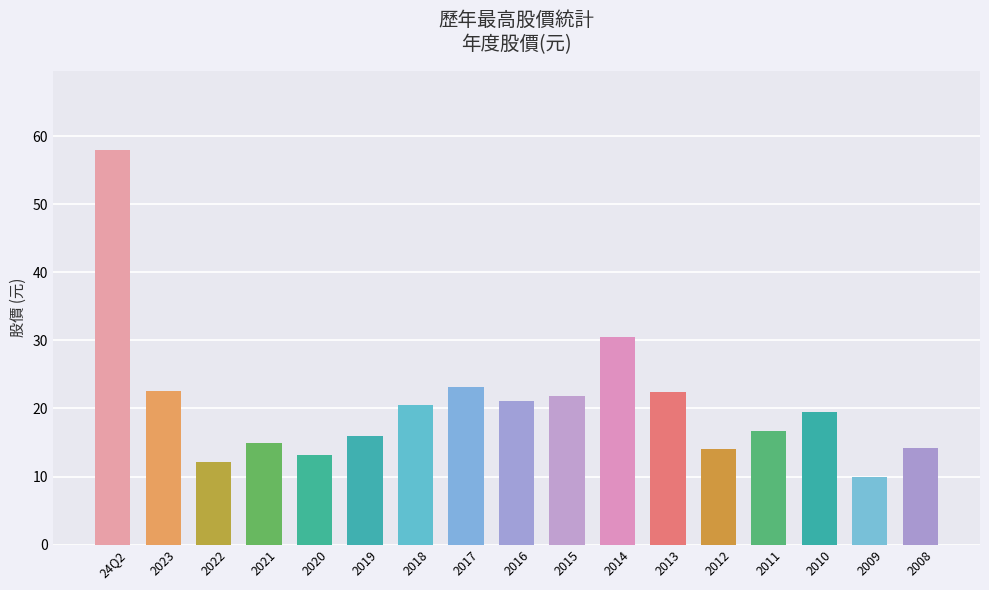

What is the value of the 7th bar from the left?

20.5